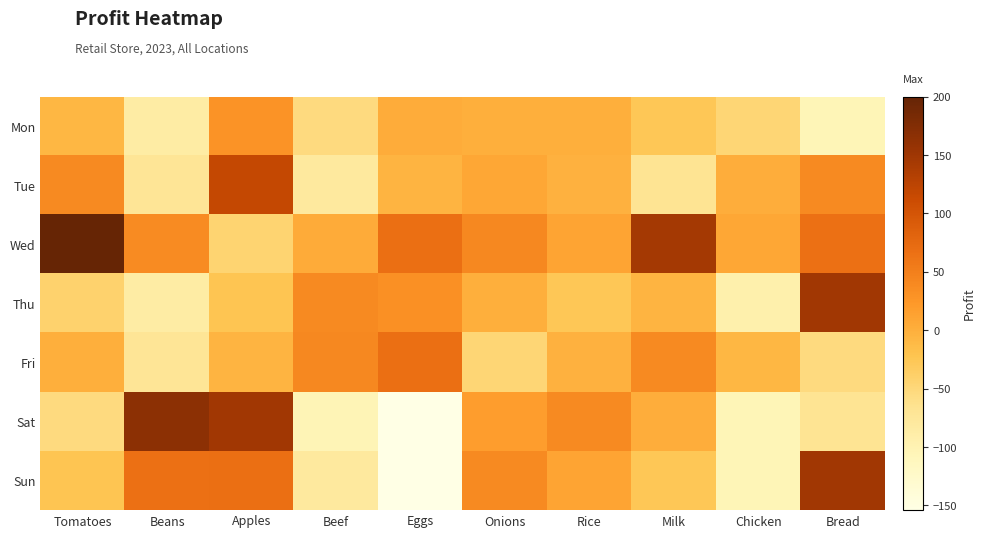

Reading right to left, list all the values displayed in this chart.

Mon: Bread=-104.7	Chicken=-46.8	Milk=-26.7	Rice=0.3	Onions=-0.2	Eggs=3.5	Beef=-53.4	Apples=28.8	Beans=-86.0	Tomatoes=-8.1
Tue: Bread=38.5	Chicken=1.3	Milk=-68.2	Rice=-2.8	Onions=9.1	Eggs=-5.8	Beef=-78.5	Apples=118.4	Beans=-69.9	Tomatoes=38.7
Wed: Bread=66.5	Chicken=8.4	Milk=145.6	Rice=11.8	Onions=40.2	Eggs=68.6	Beef=3.8	Apples=-44.8	Beans=38.1	Tomatoes=199.6
Thu: Bread=148.7	Chicken=-93.7	Milk=-5.8	Rice=-26.7	Onions=-0.2	Eggs=32.1	Beef=38.7	Apples=-23.8	Beans=-86.0	Tomatoes=-40.7
Fri: Bread=-53.4	Chicken=-8.1	Milk=38.7	Rice=-2.8	Onions=-46.8	Eggs=68.6	Beef=40.2	Apples=-5.8	Beans=-69.9	Tomatoes=0.3
Sat: Bread=-68.2	Chicken=-104.7	Milk=1.3	Rice=38.5	Onions=17.8	Eggs=-153.5	Beef=-104.0	Apples=148.7	Beans=166.2	Tomatoes=-53.4
Sun: Bread=148.7	Chicken=-104.7	Milk=-26.7	Rice=11.8	Onions=38.7	Eggs=-153.5	Beef=-78.5	Apples=68.6	Beans=66.5	Tomatoes=-23.8